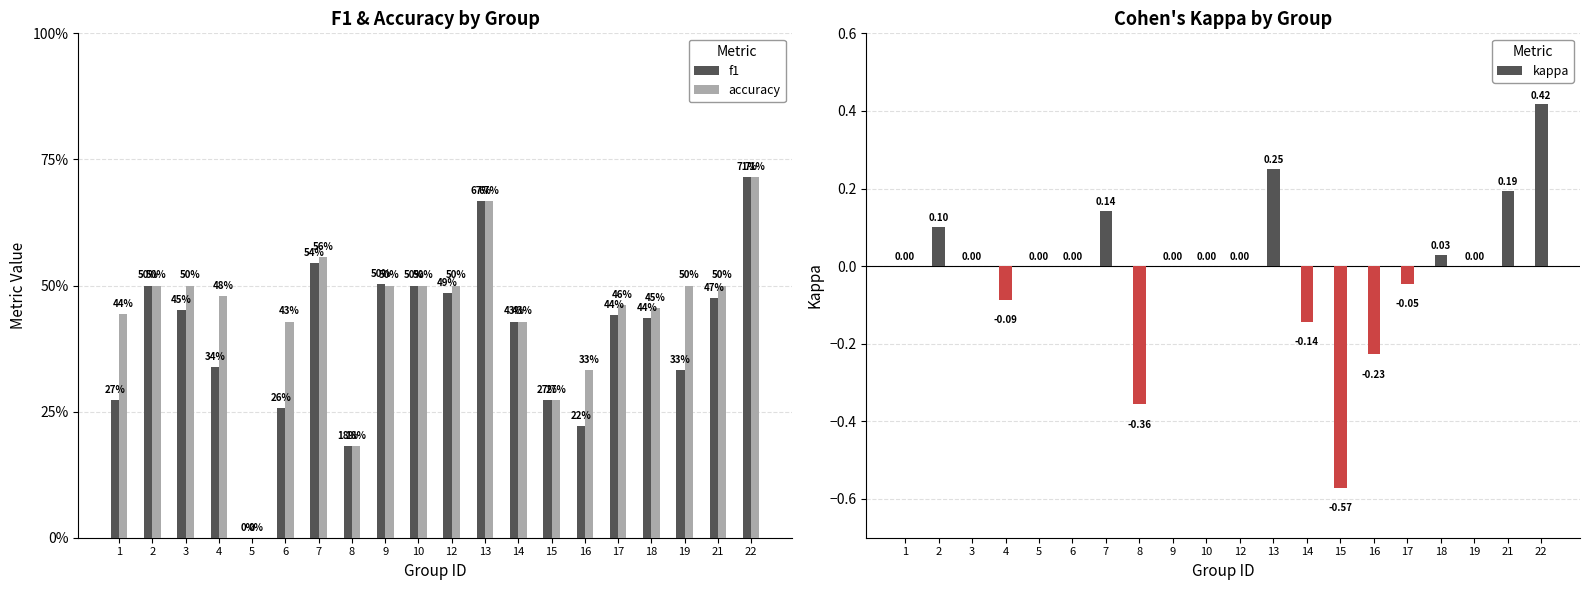

Rank the categories by f1 value from highest to lowest.

22, 13, 7, 9, 2, 10, 12, 21, 3, 17, 18, 14, 4, 19, 1, 15, 6, 16, 8, 5